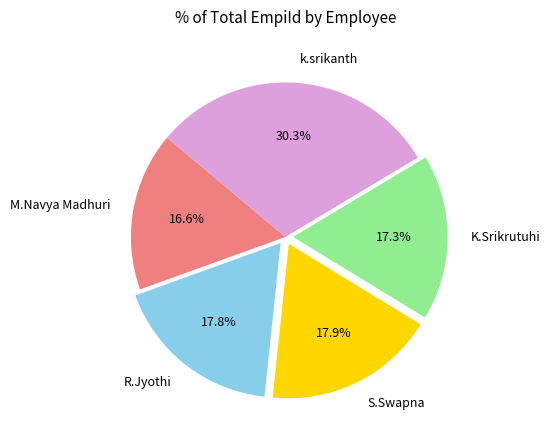

Which has a higher value, M.Navya Madhuri or k.srikanth?

k.srikanth